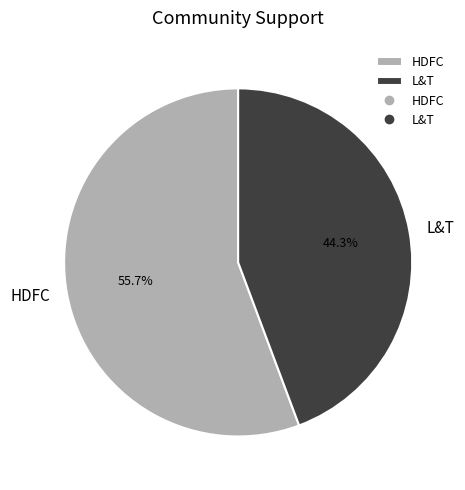

To the nearest percent, what is the difference between the HDFC and L&T slice percentages?

11%